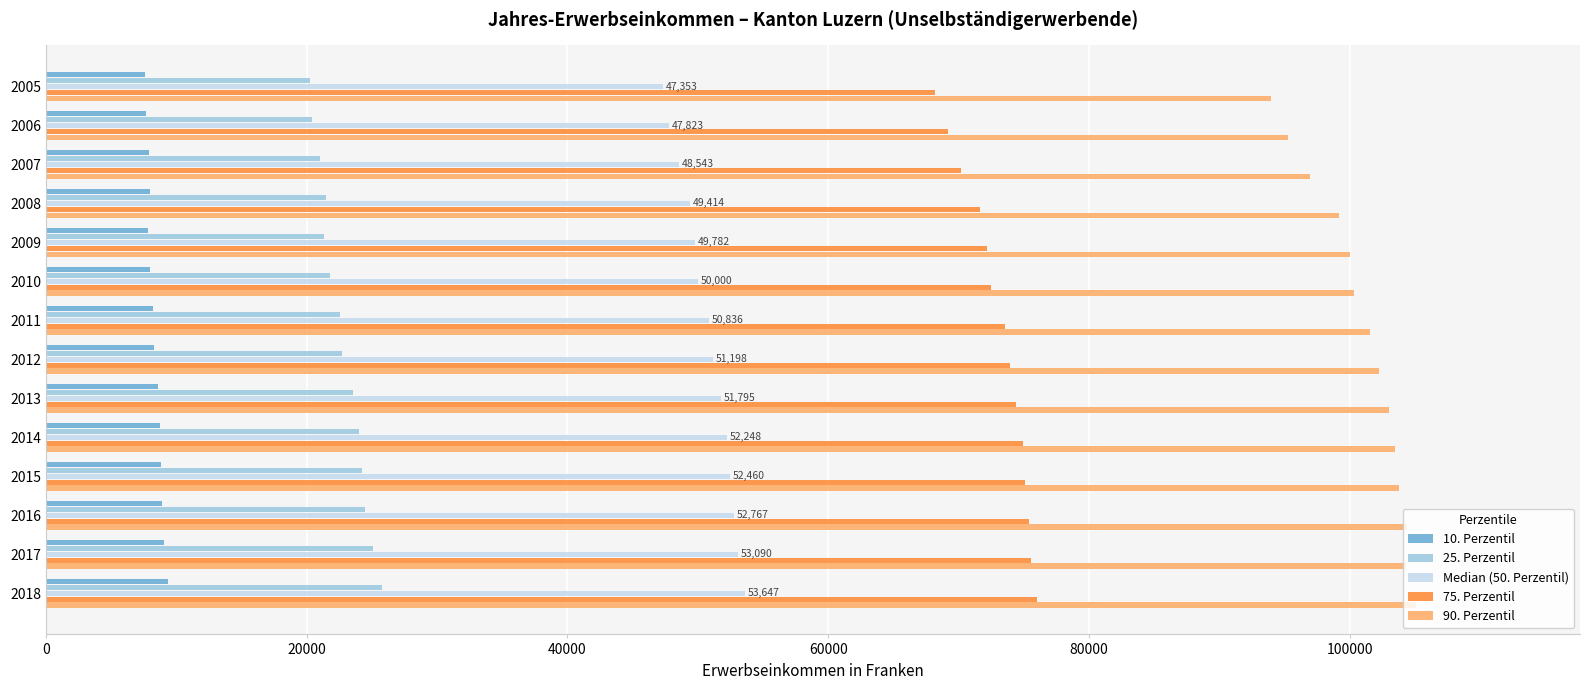

What is the highest value of the 75. Perzentil series?

75983